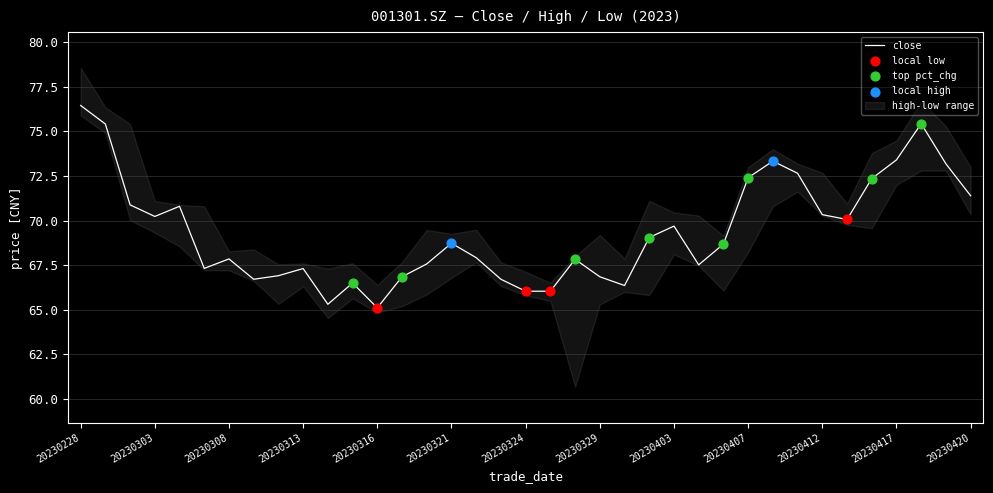

Which series reaches the minimum Y coordinate?

low